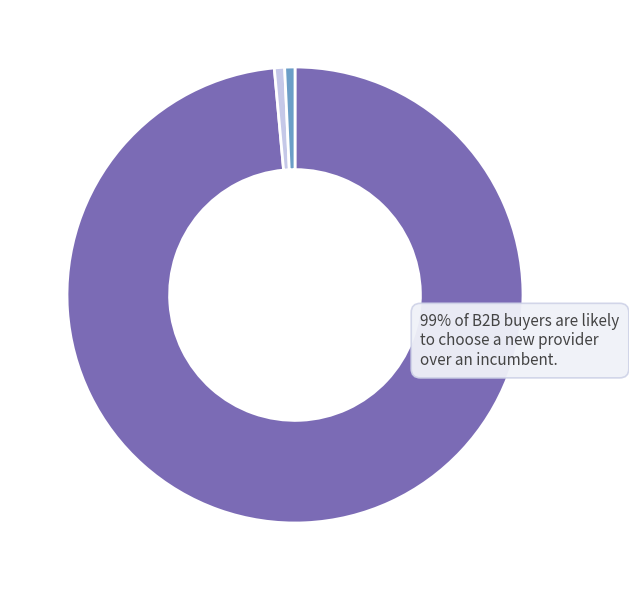

Does any single category account for the majority?

Yes